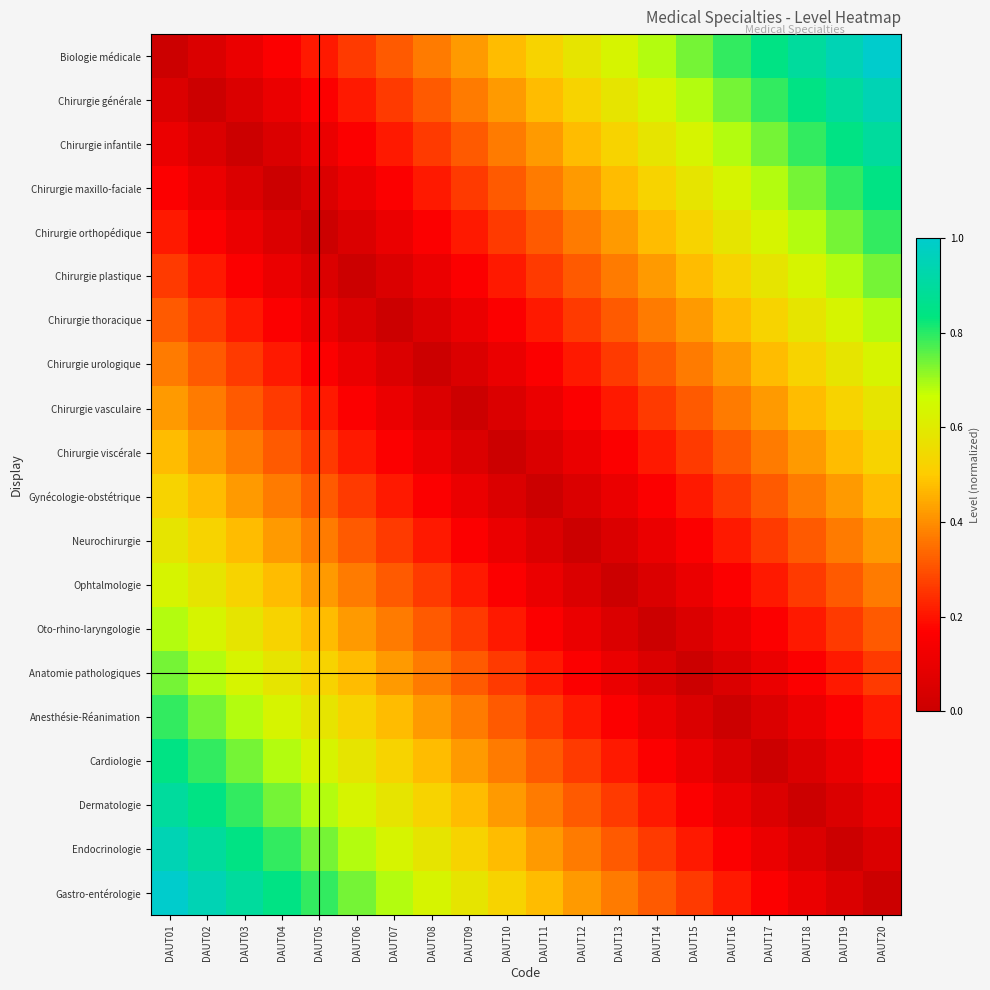

Which category has the lowest value across all series?

DAUT01